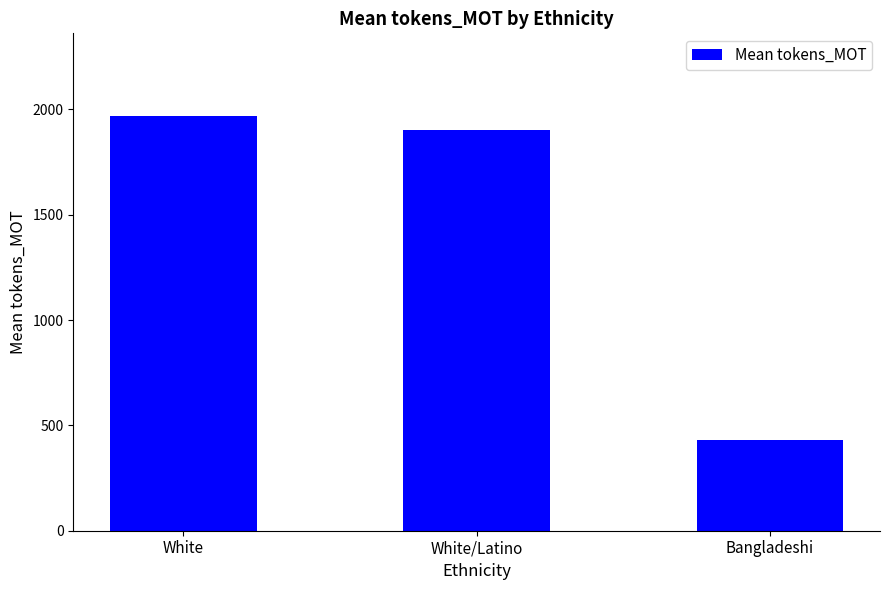

Rank the categories by value from highest to lowest.

White, White/Latino, Bangladeshi